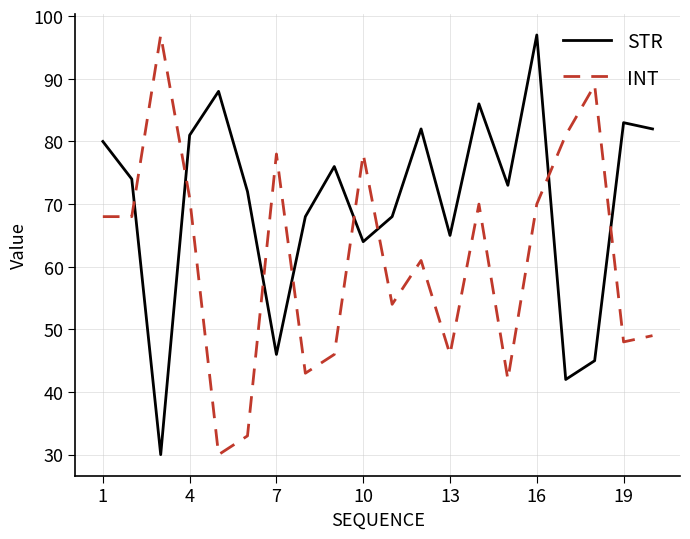

Which series has the largest total across all categories?

STR